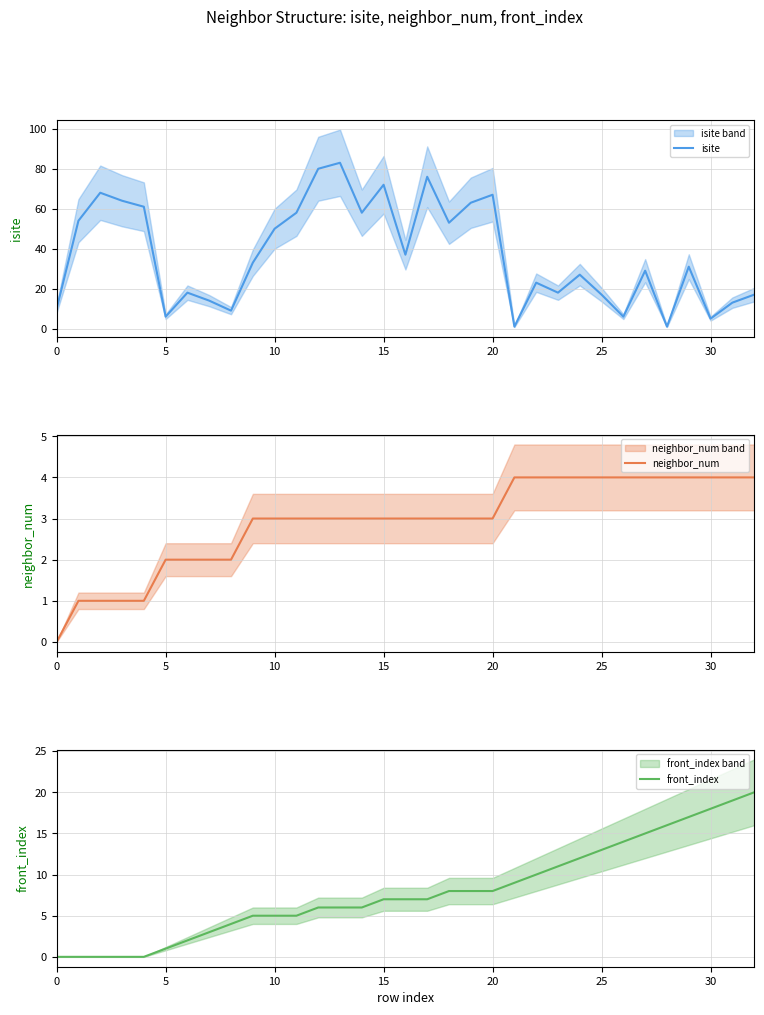

Is this an area chart (filled region under the line)?

No